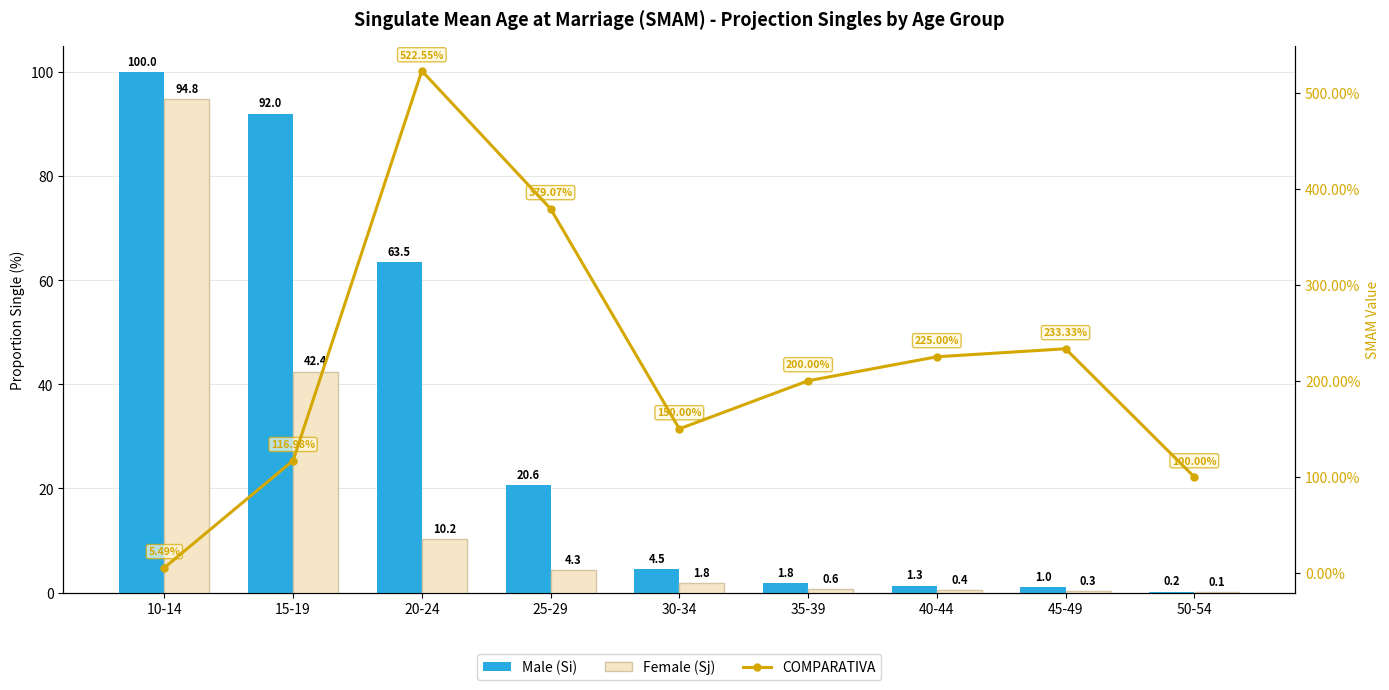

What position from the left is 30-34?

5